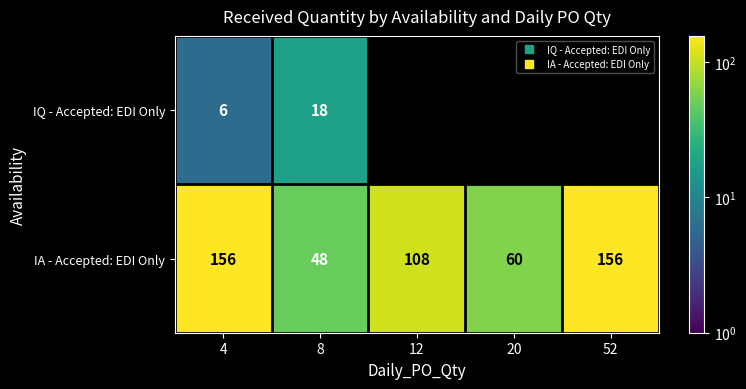

Is the value of IA - Accepted: EDI Only at 52 greater than the value of IQ - Accepted: EDI Only at 52?

No